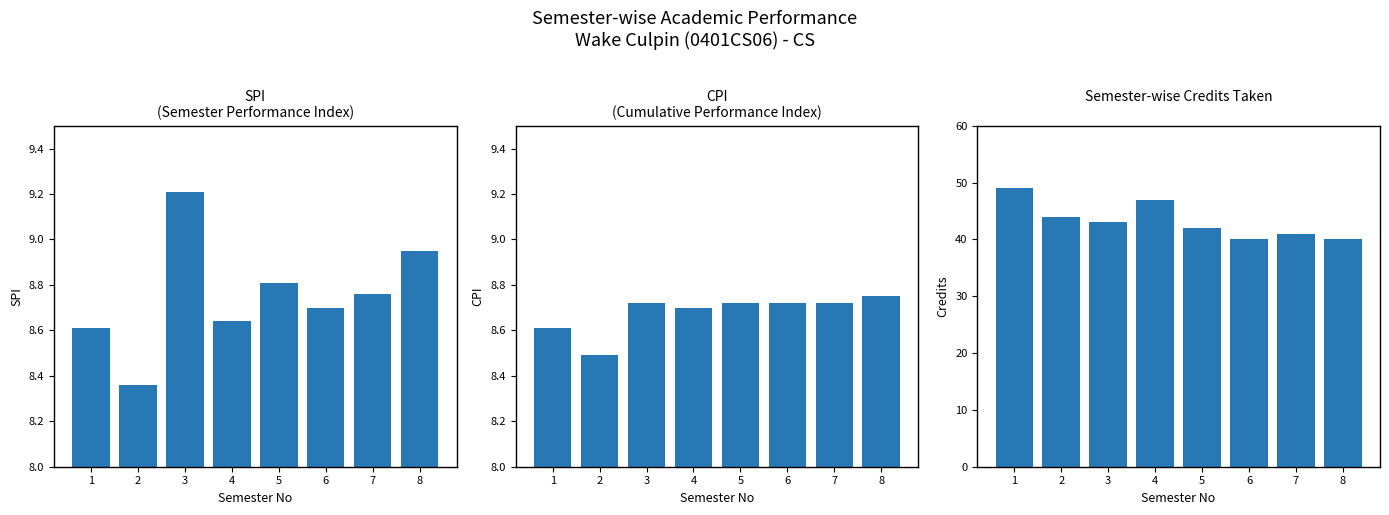

Read the Credits Taken value at 1.

49.0